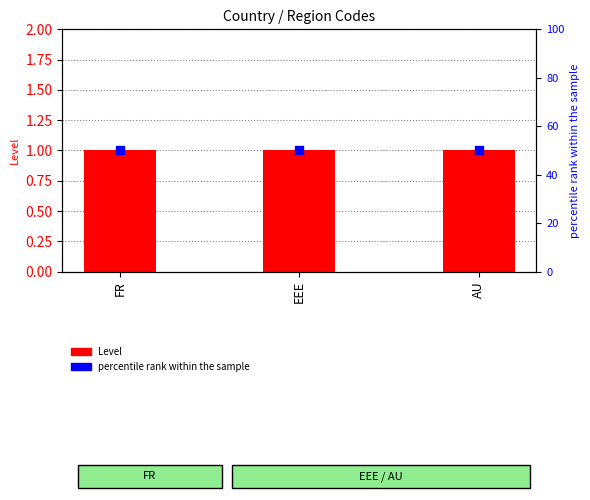

What are all the series names shown in the legend?

Level, percentile rank within the sample